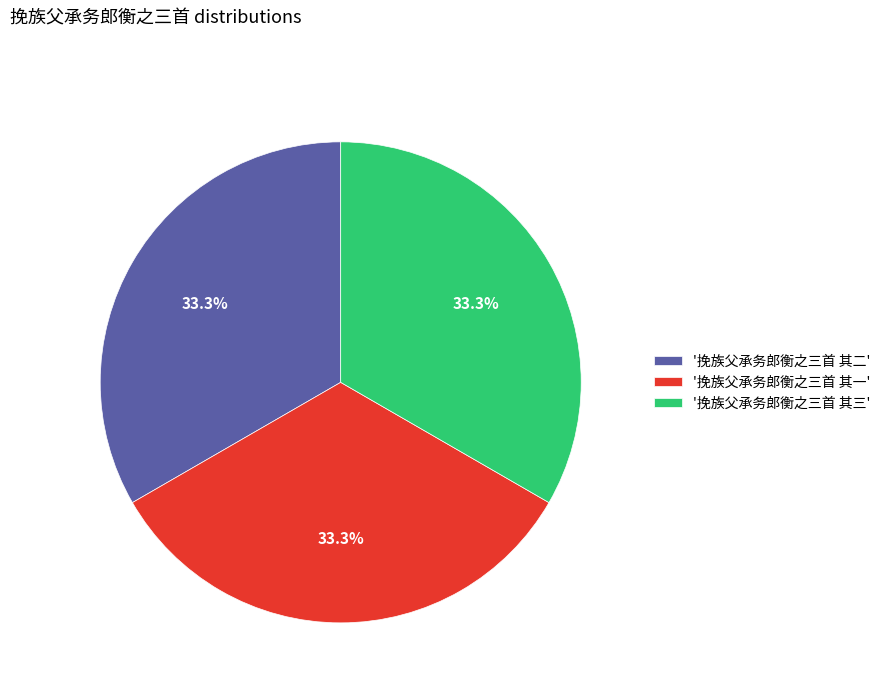

Is the sum of '挽族父承务郎衡之三首 其二' and '挽族父承务郎衡之三首 其三' greater than half?

Yes